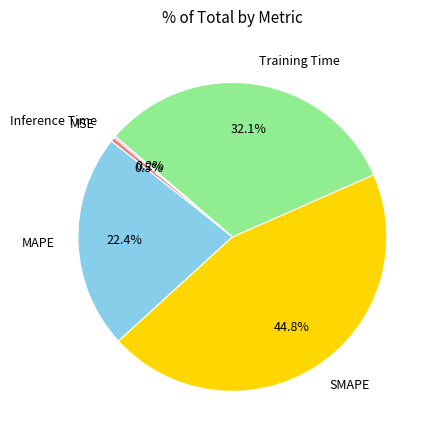

How much of the chart is everything except MSE?

99.5%